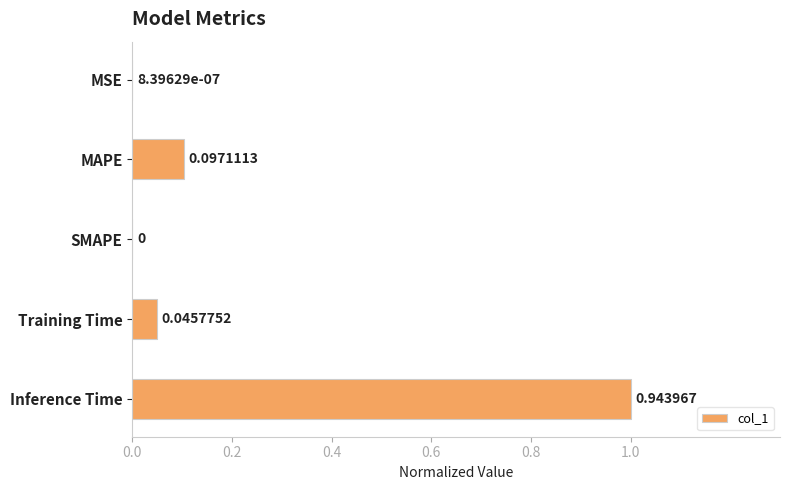

Which label corresponds to the largest value in the chart?

Inference Time